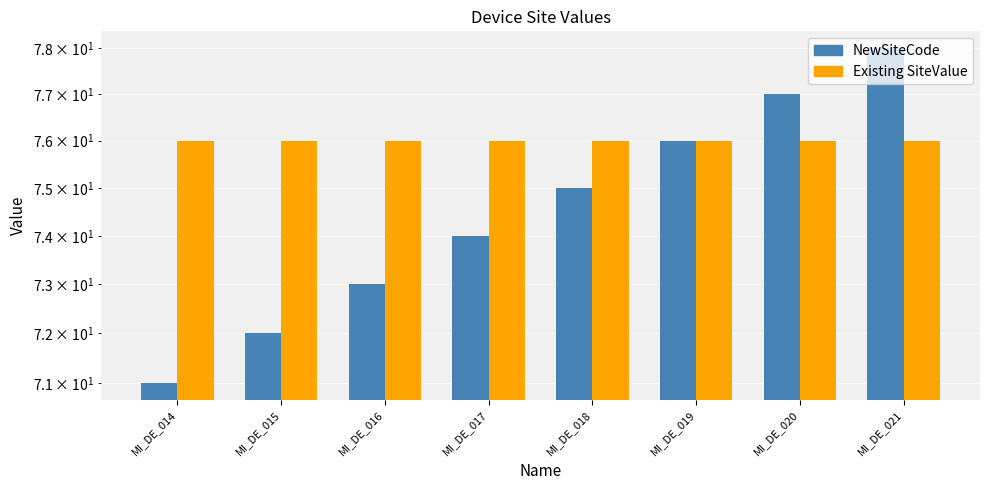

What value does the NewSiteCode series have at MI_DE_015?

72